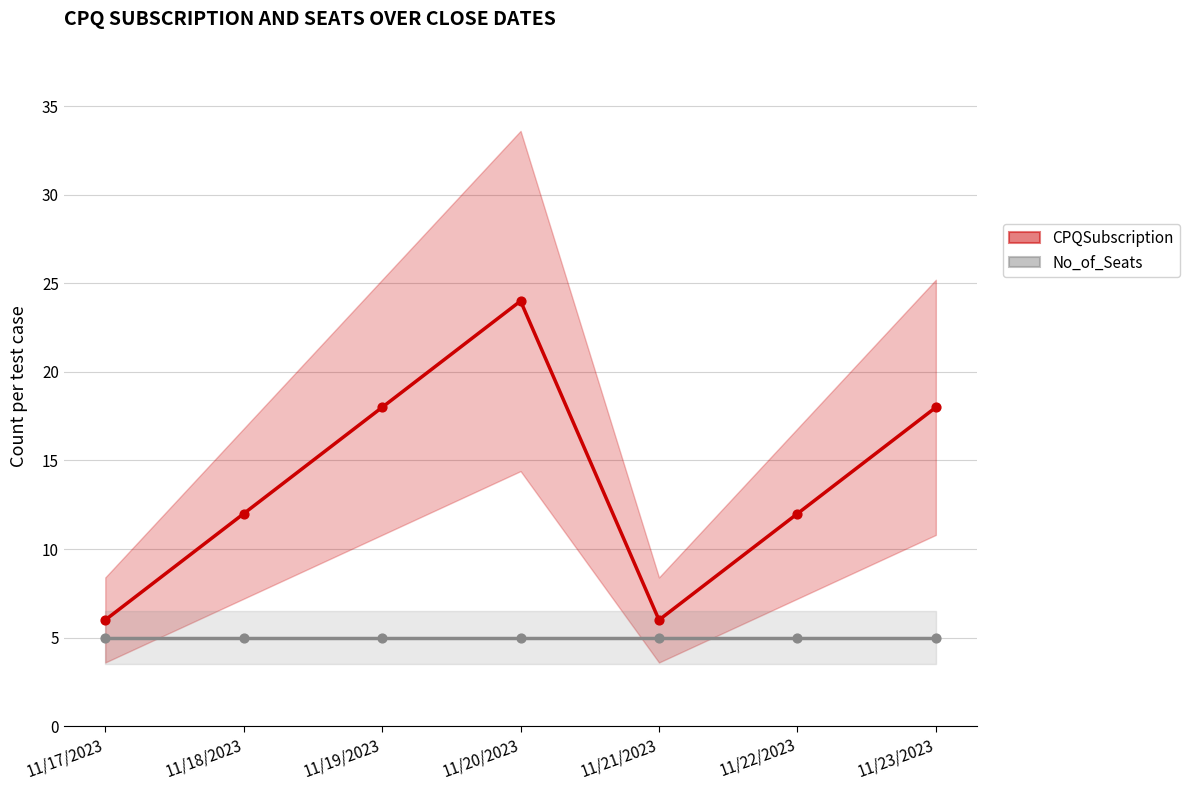

Which series reaches the minimum Y coordinate?

No_of_Seats